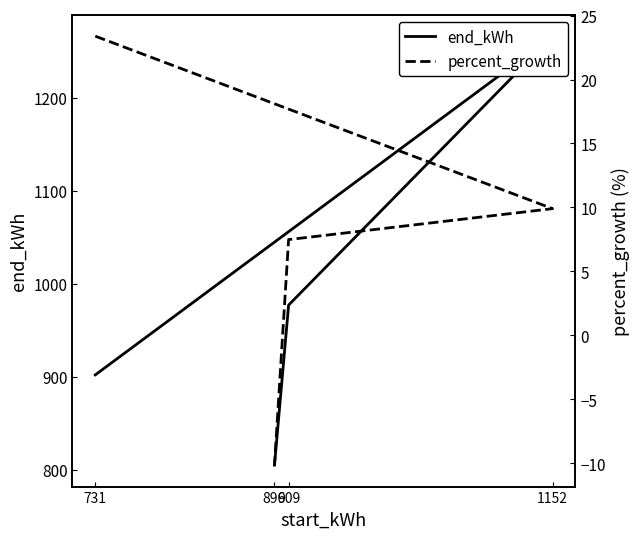

What are all the series names shown in the legend?

end_kWh, percent_growth